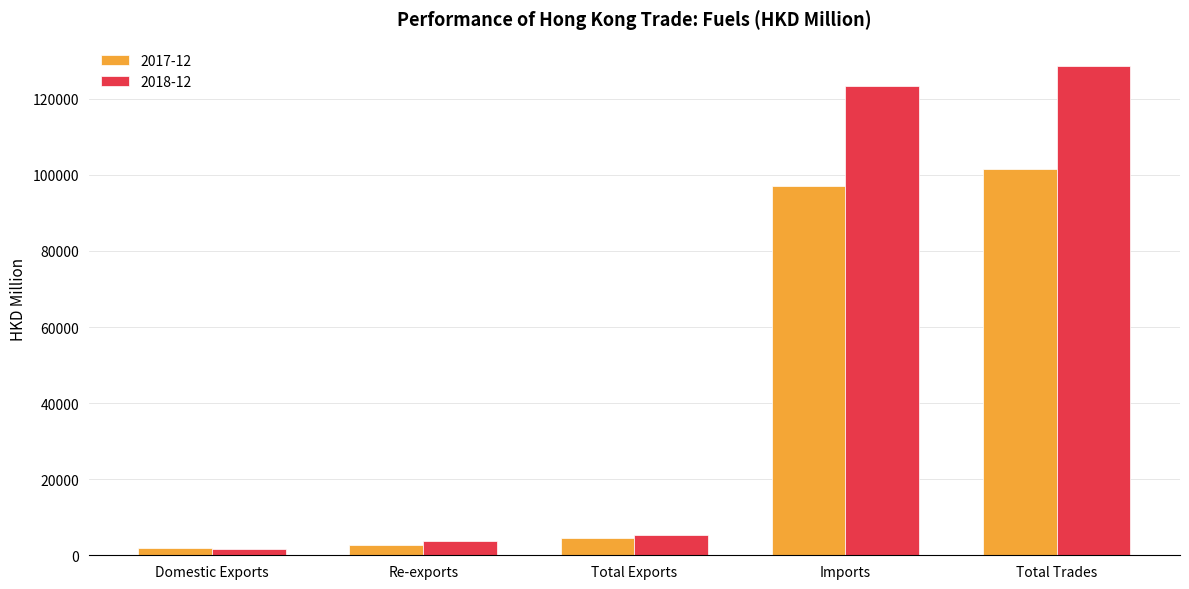

What are all the series names shown in the legend?

2017-12, 2018-12